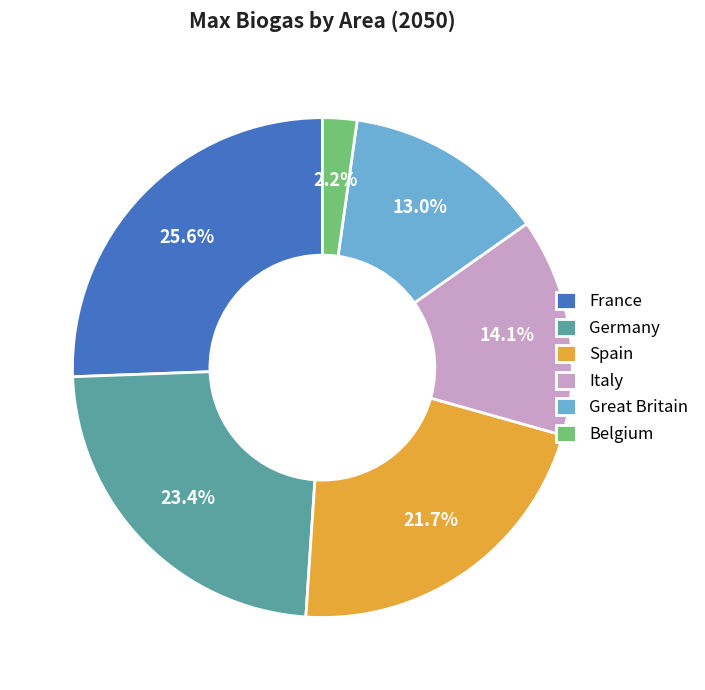

Between Italy and Spain, which is larger?

Spain